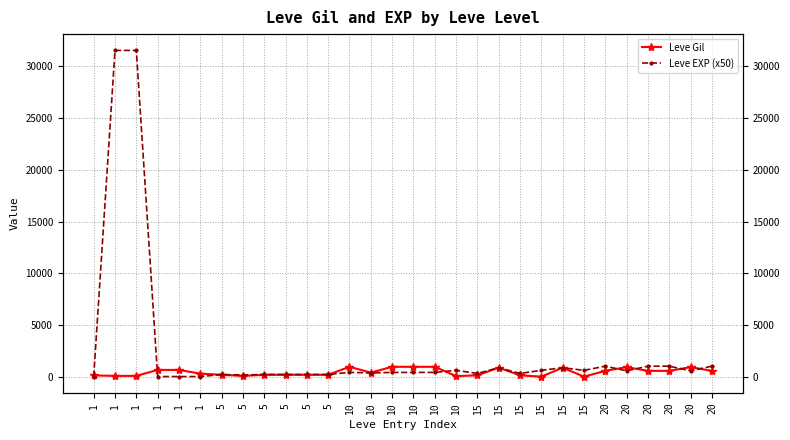

How many series are shown in this chart?

2